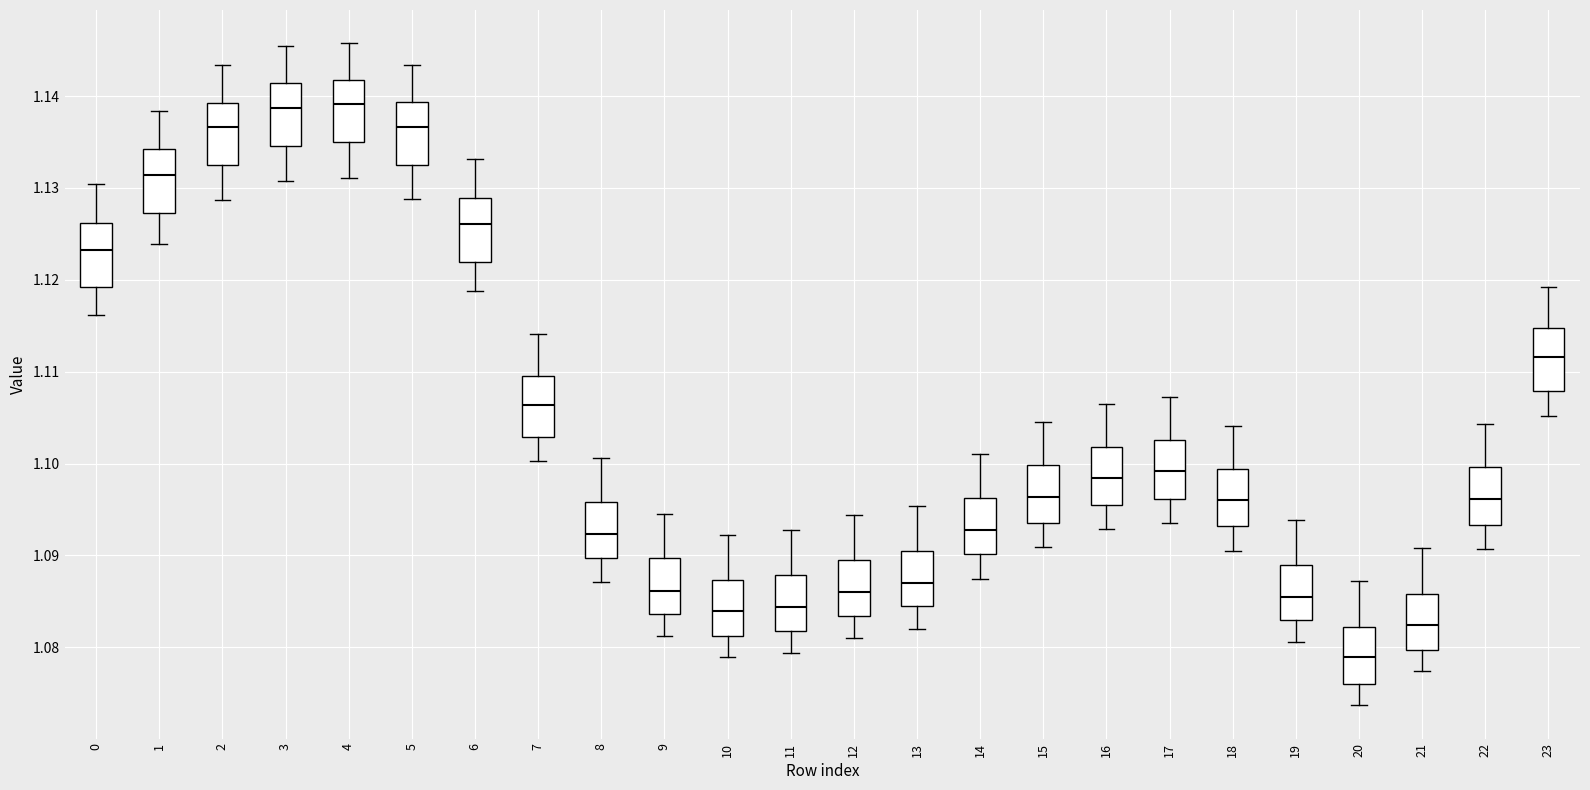

Which box's median line is the lowest?

20